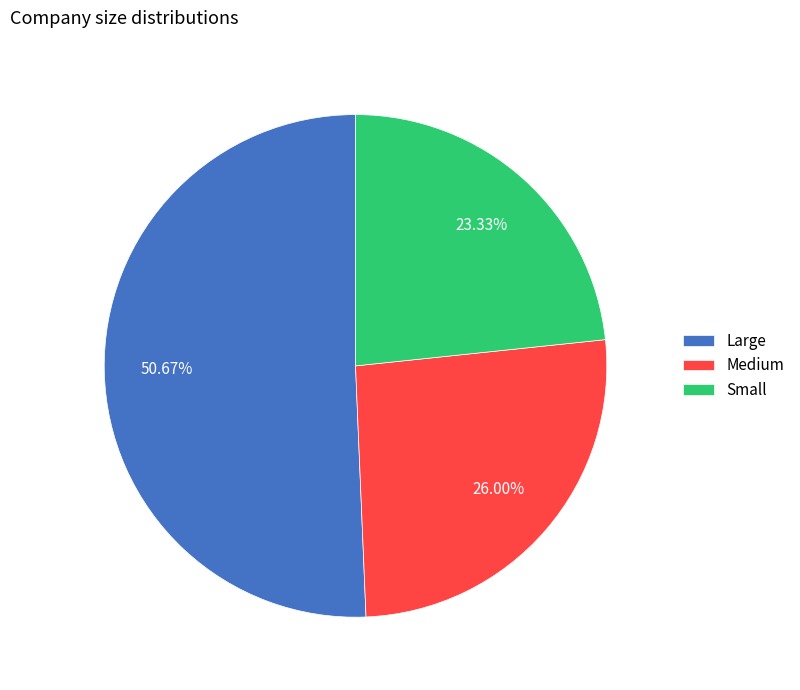

To the nearest percent, what portion does Large represent?

51%